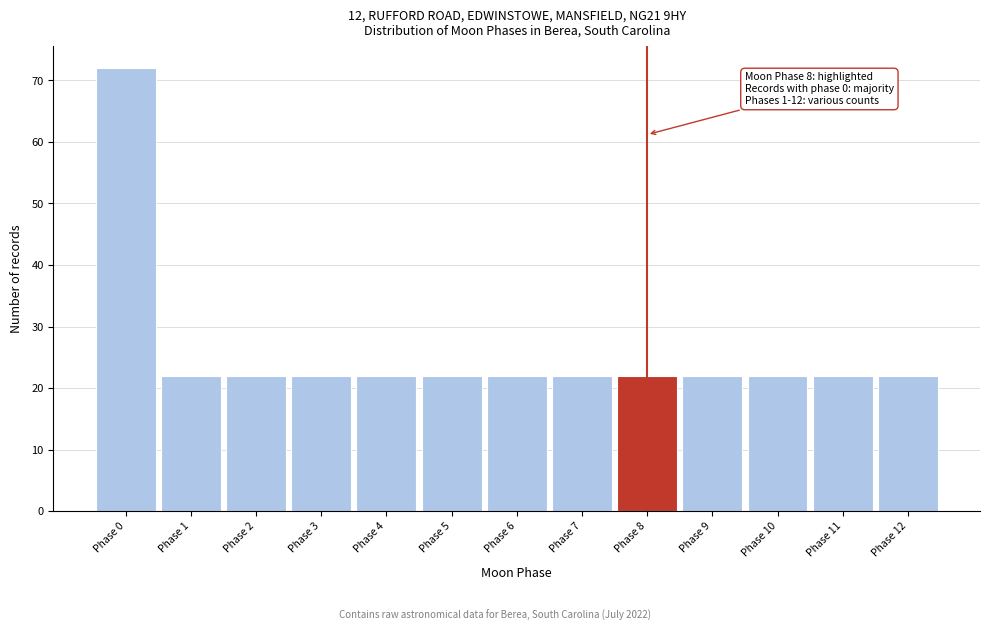

Which range on the x-axis has the tallest bar?

-0.5 to 0.5